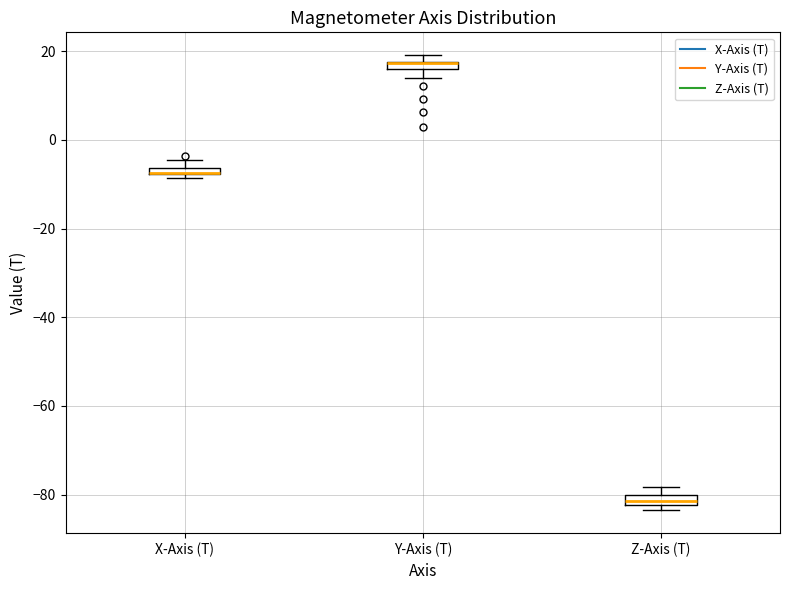

Where is the lower edge of the box for Y-Axis (T) on the y-axis? The values are not printed on the chart, so give them approximately, as read against the axis.

16